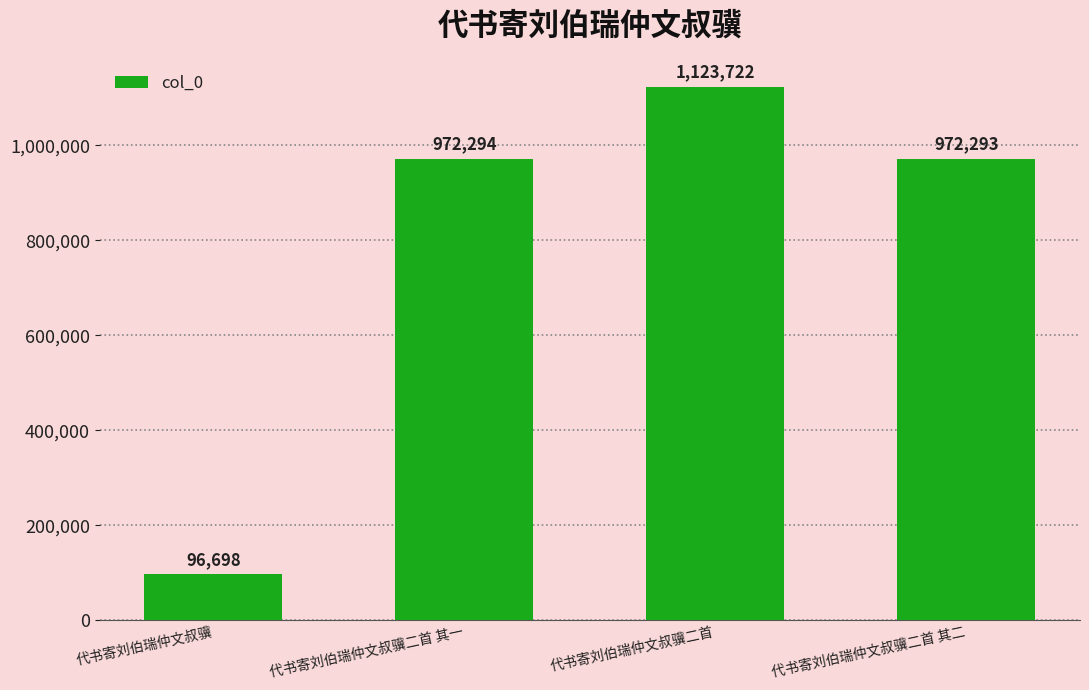

Reading left to right, transcribe all the data shown in this chart.

96698	972294	1123722	972293